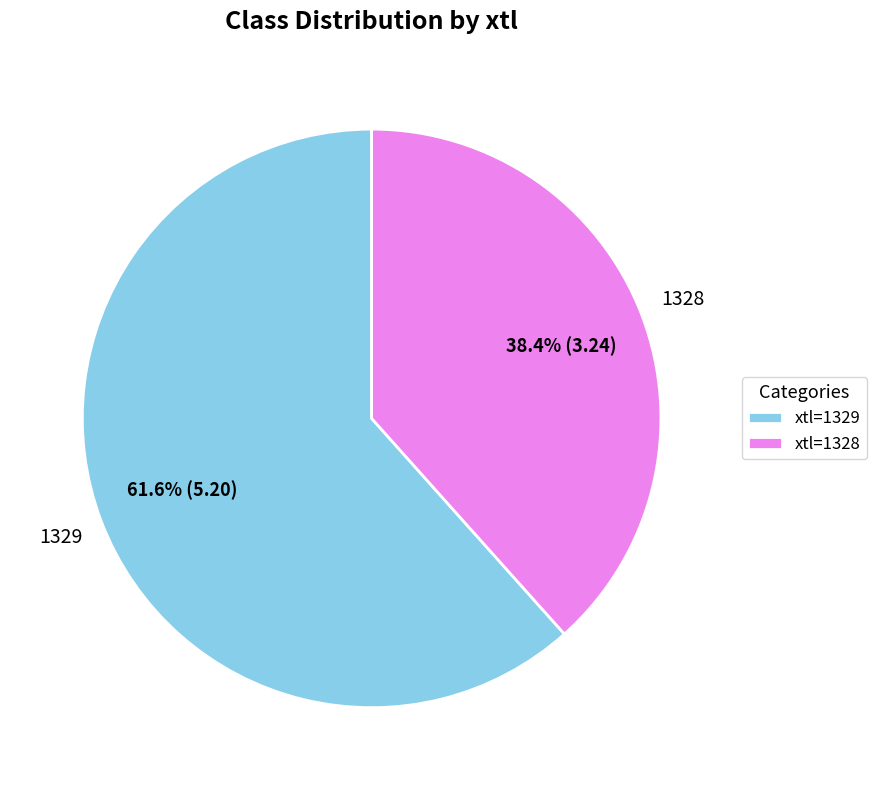

To the nearest percent, what is the difference between the largest and smallest slice percentages?

23%